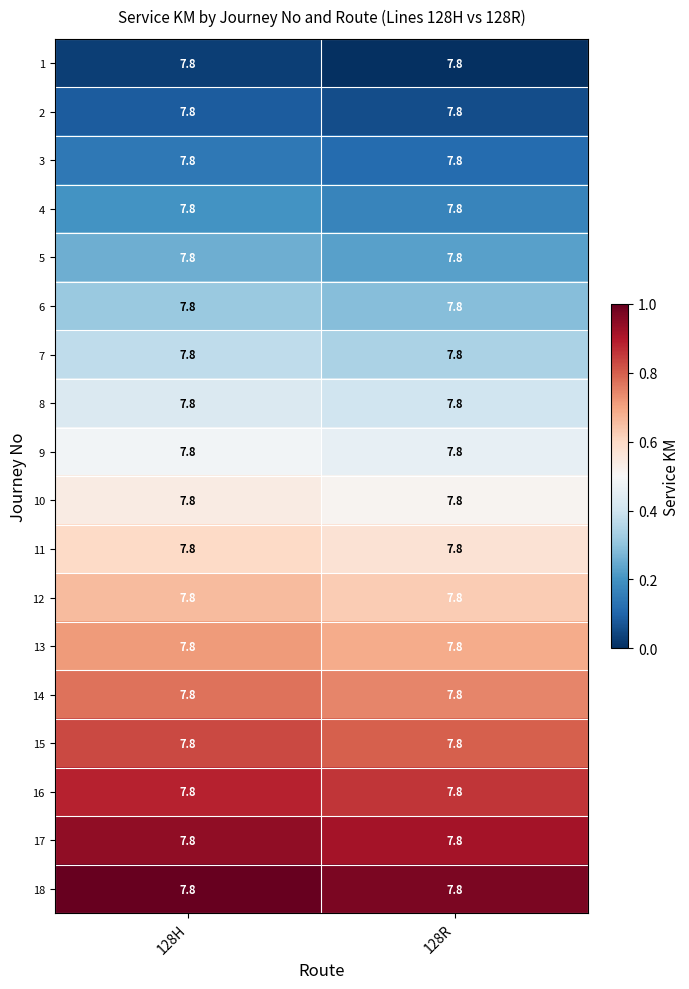

The value of 6 at 128H is 0.3. True or false?

True